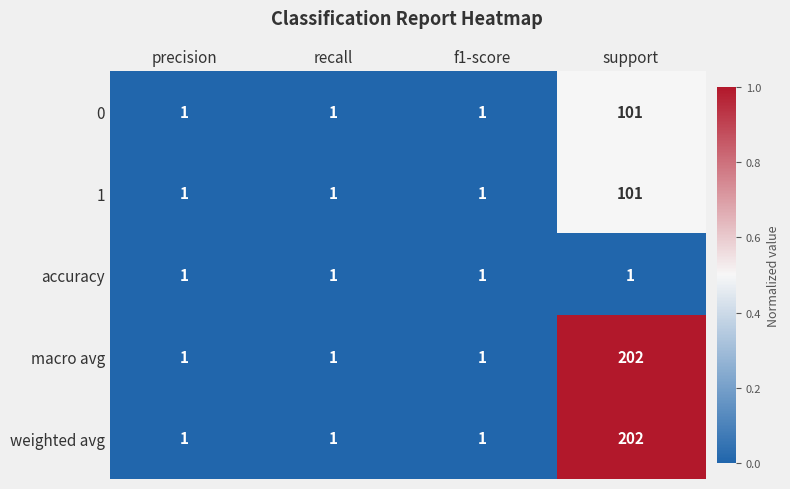

How many weighted avg values are between 1 and 202?

4